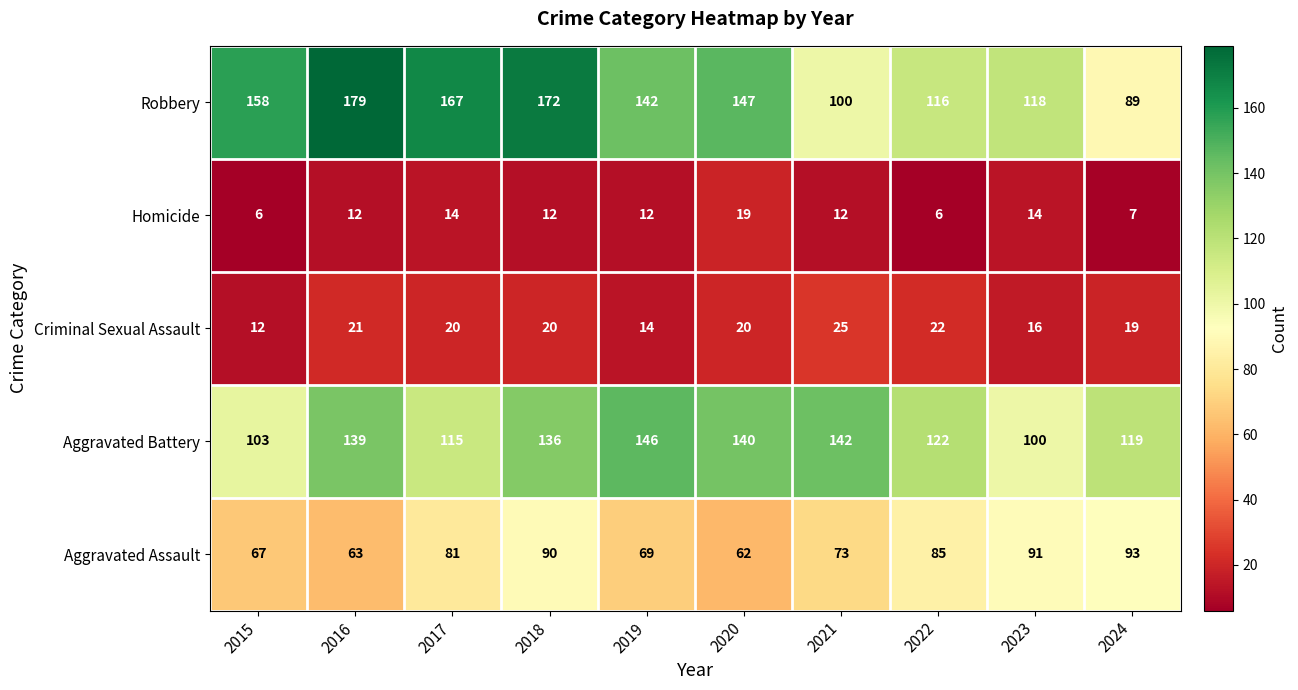

True or false: Aggravated Assault has a value of 24 at 2016.

False